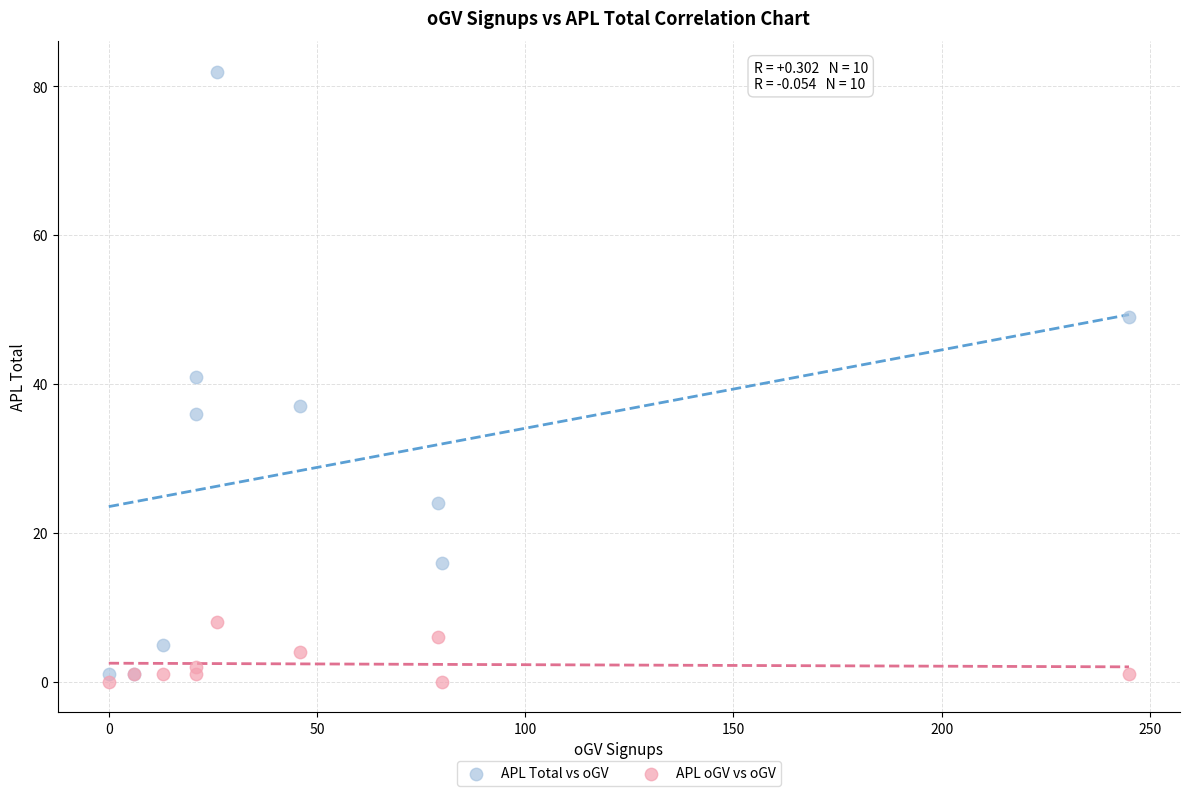

Which series contains the highest Y value?

APL Total vs oGV